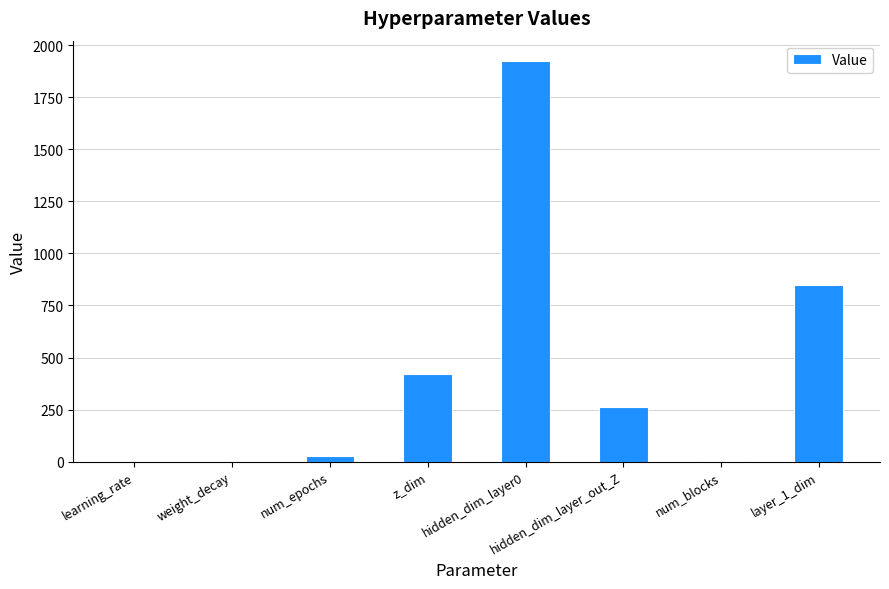

Between num_blocks and z_dim, which is larger?

z_dim